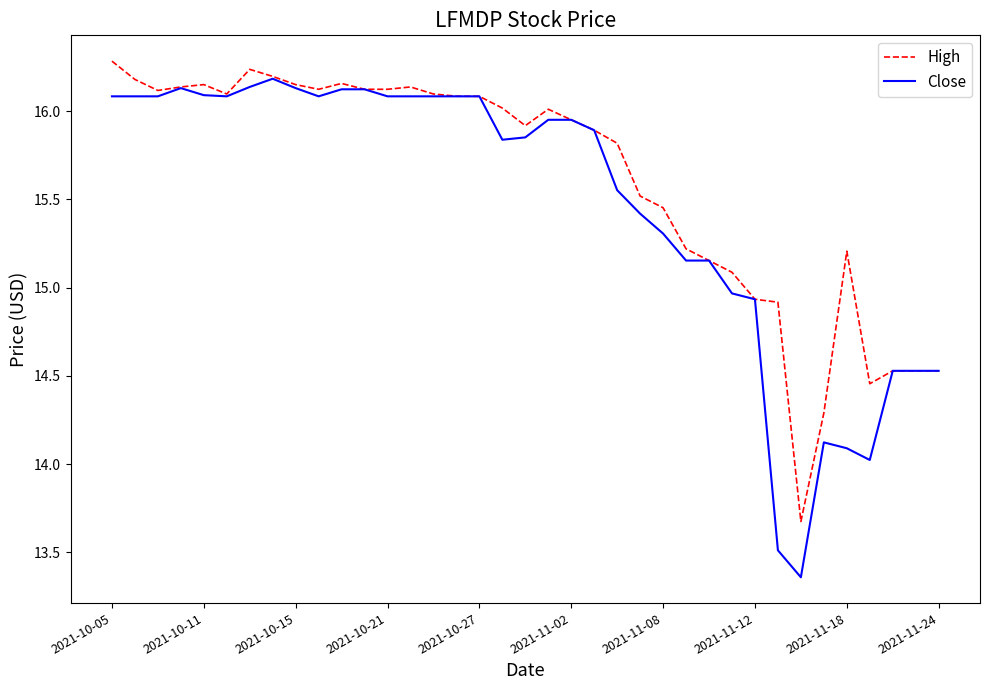

What are all the series names shown in the legend?

High, Close